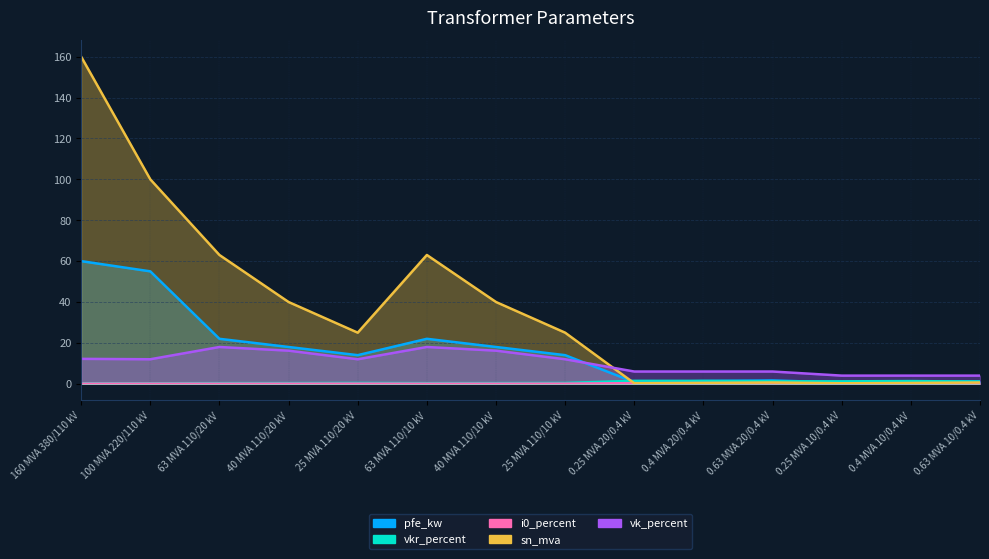

Is the value of vkr_percent at 0.25 MVA 10/0.4 kV greater than the value of sn_mva at 0.25 MVA 20/0.4 kV?

Yes